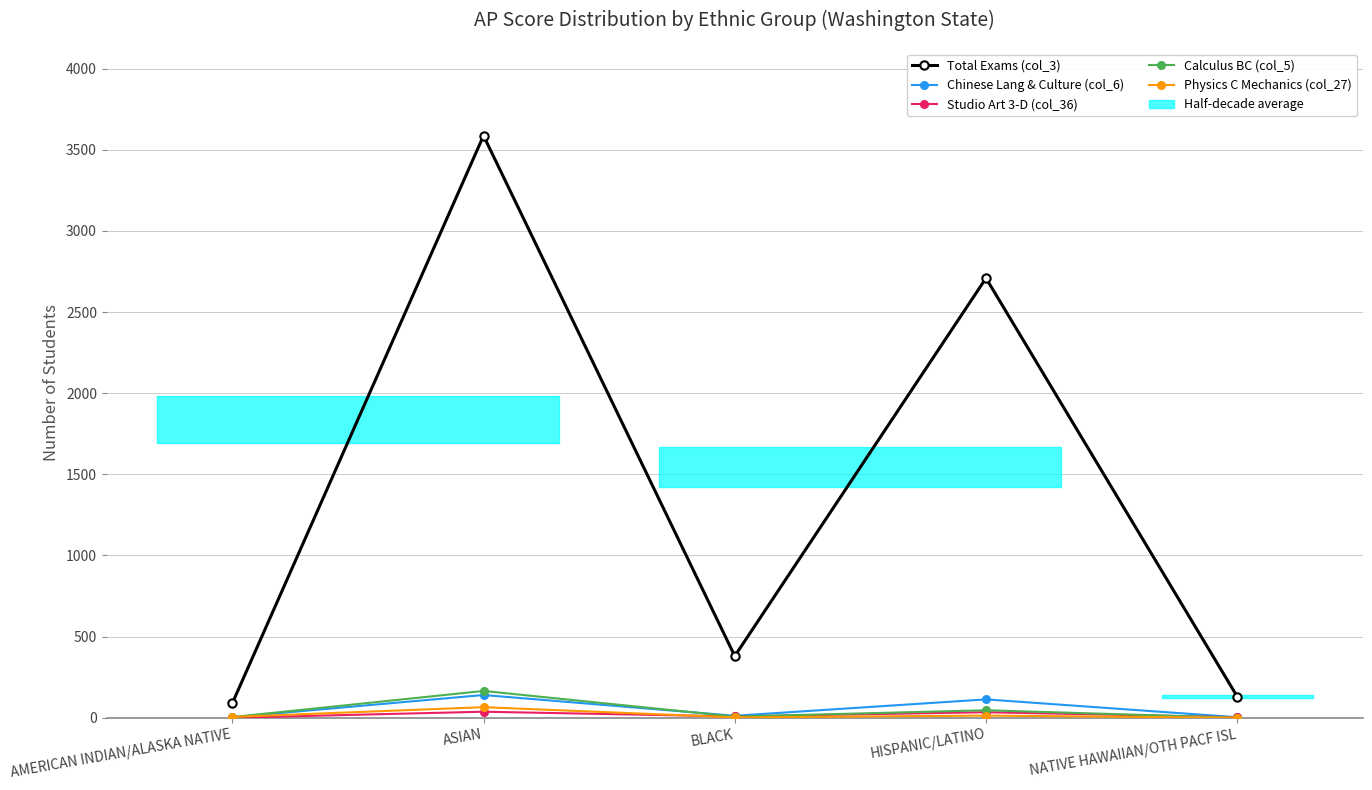

Reading left to right, extract all data points from this chart.

Total Exams (col_3): AMERICAN INDIAN/ALASKA NATIVE=89	ASIAN=3587	BLACK=380	HISPANIC/LATINO=2709	NATIVE HAWAIIAN/OTH PACF ISL=130
Chinese Lang & Culture (col_6): AMERICAN INDIAN/ALASKA NATIVE=3	ASIAN=140	BLACK=12	HISPANIC/LATINO=113	NATIVE HAWAIIAN/OTH PACF ISL=3
Studio Art 3-D (col_36): AMERICAN INDIAN/ALASKA NATIVE=0	ASIAN=37	BLACK=8	HISPANIC/LATINO=34	NATIVE HAWAIIAN/OTH PACF ISL=3
Calculus BC (col_5): AMERICAN INDIAN/ALASKA NATIVE=4	ASIAN=165	BLACK=7	HISPANIC/LATINO=46	NATIVE HAWAIIAN/OTH PACF ISL=0
Physics C Mechanics (col_27): AMERICAN INDIAN/ALASKA NATIVE=5	ASIAN=65	BLACK=2	HISPANIC/LATINO=13	NATIVE HAWAIIAN/OTH PACF ISL=0